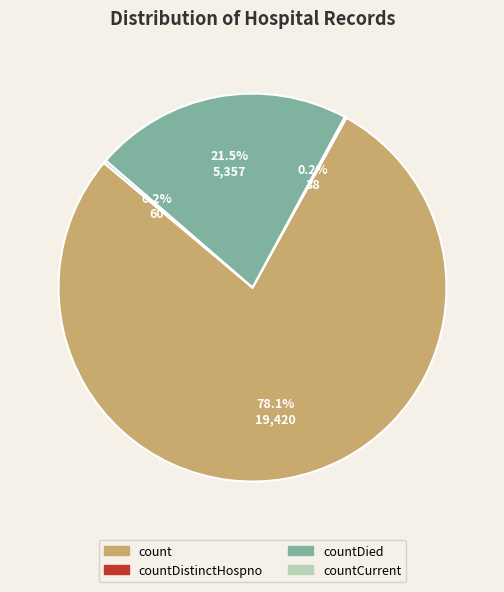

Does any single category account for the majority?

Yes